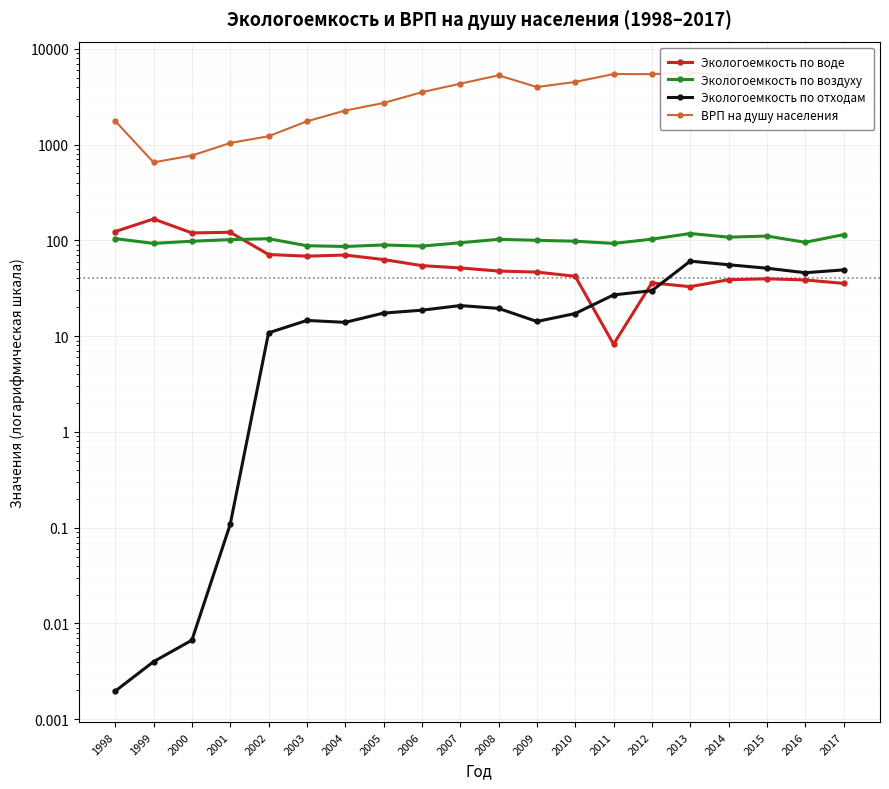

Rank the series at 2010 from highest to lowest value.

ВРП на душу населения, Экологоемкость по воздуху, Экологоемкость по воде, Экологоемкость по отходам